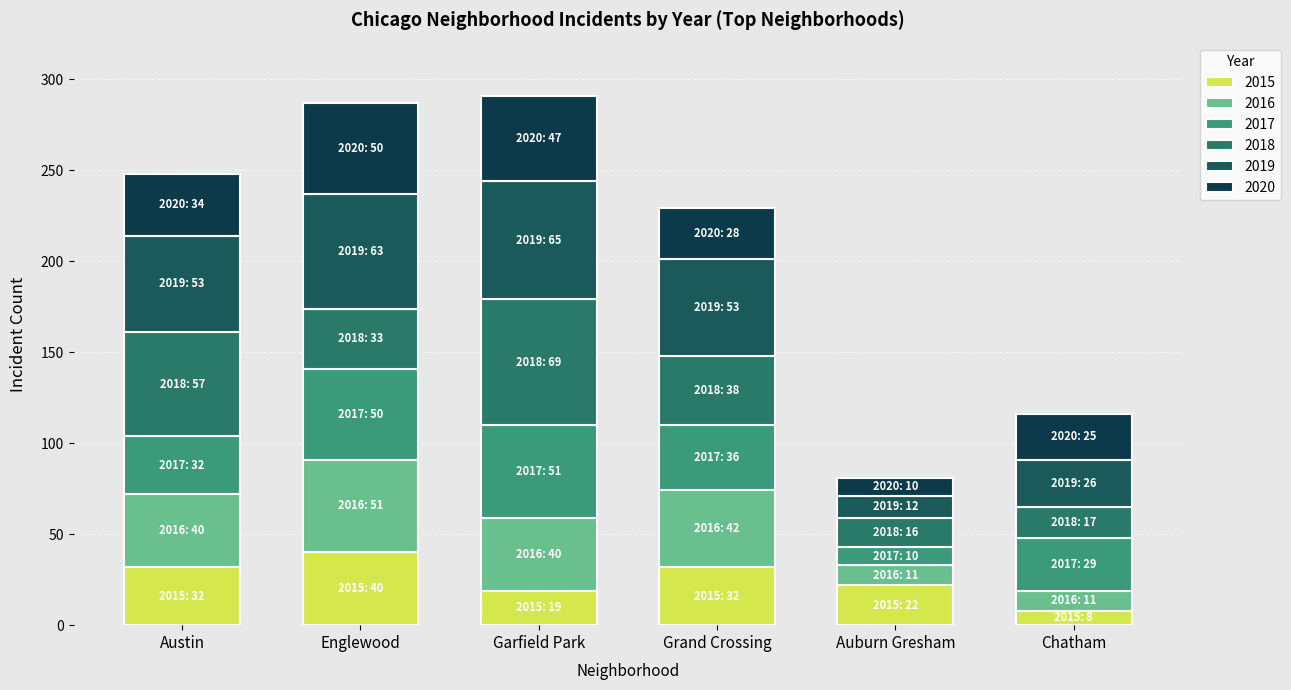

What is the sum of all 2015 values?

153